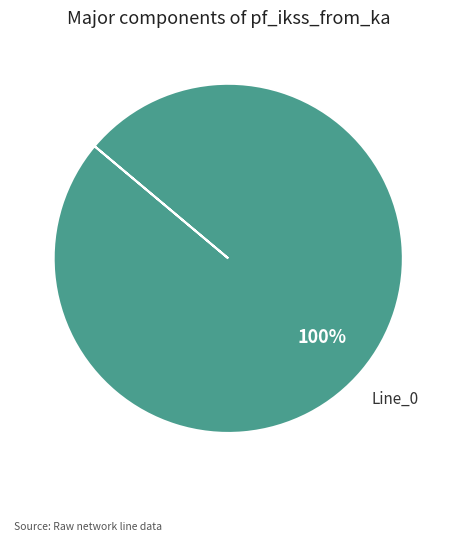

True or false: Line_0 accounts for 100% of the total.

True